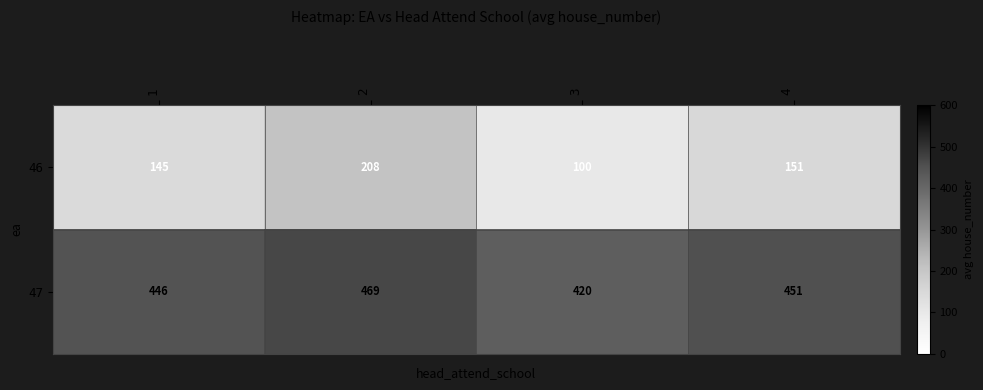

What is the difference between the second highest and minimum values in the 47 series?

31